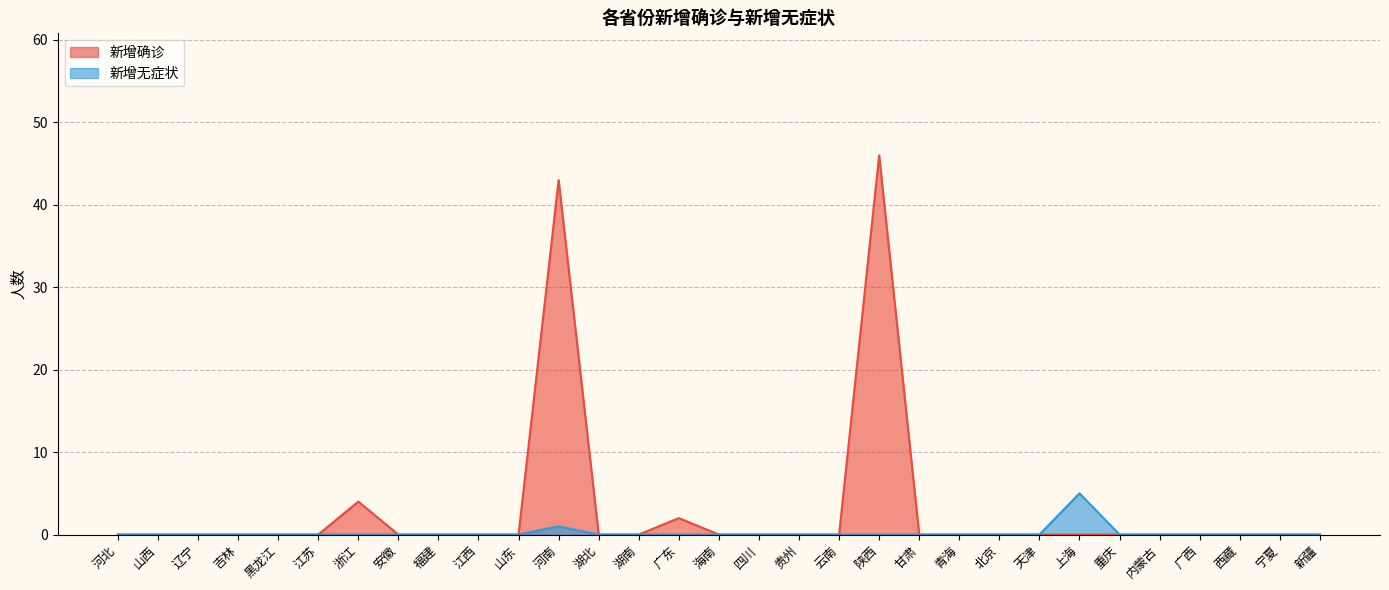

True or false: 新增无症状 and 新增确诊 intersect in this chart.

False